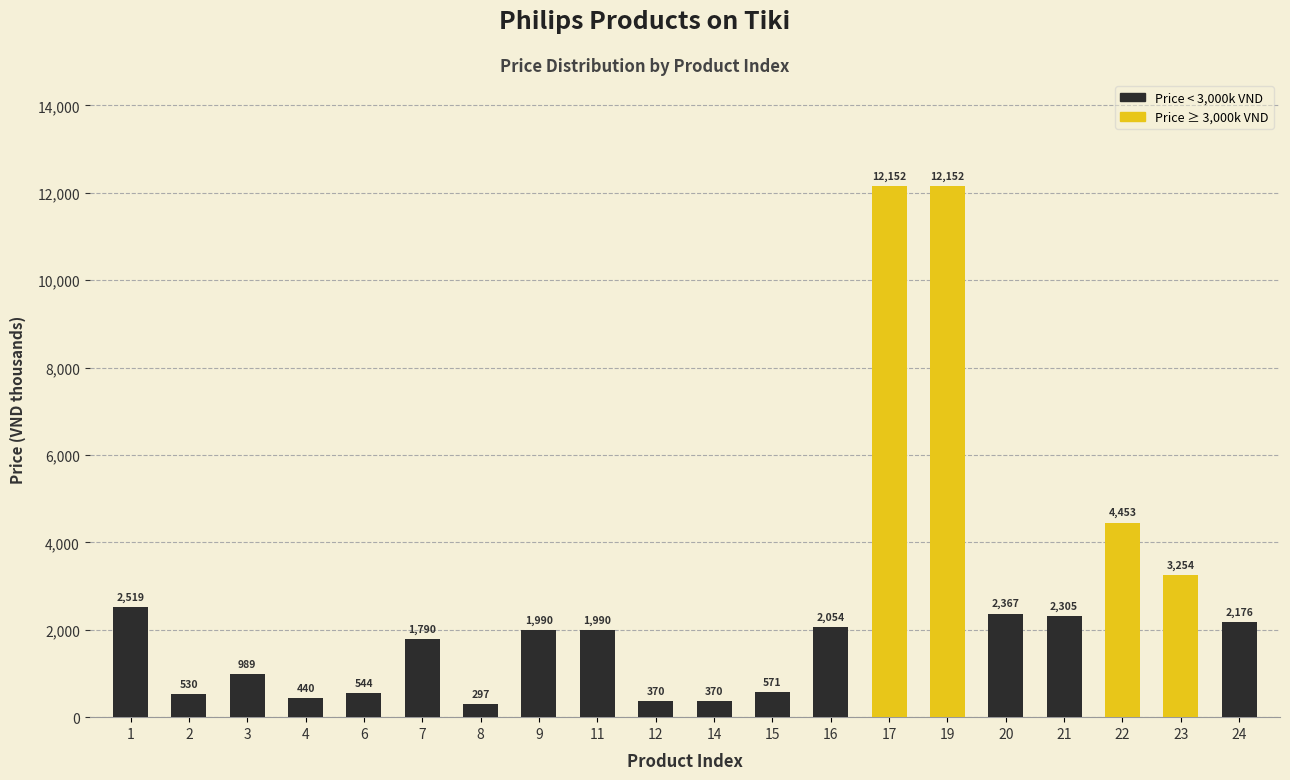

What is the approximate value at 14, to the nearest 50?

350